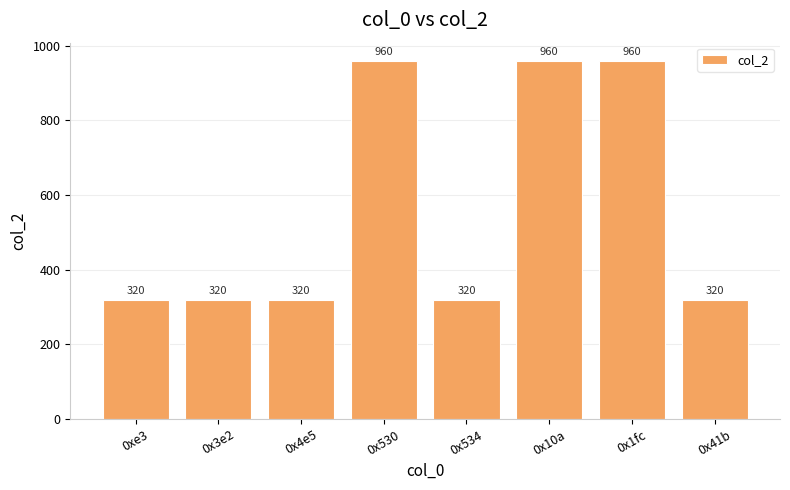

What is the change in value from 0x1fc to 0x41b?

-640